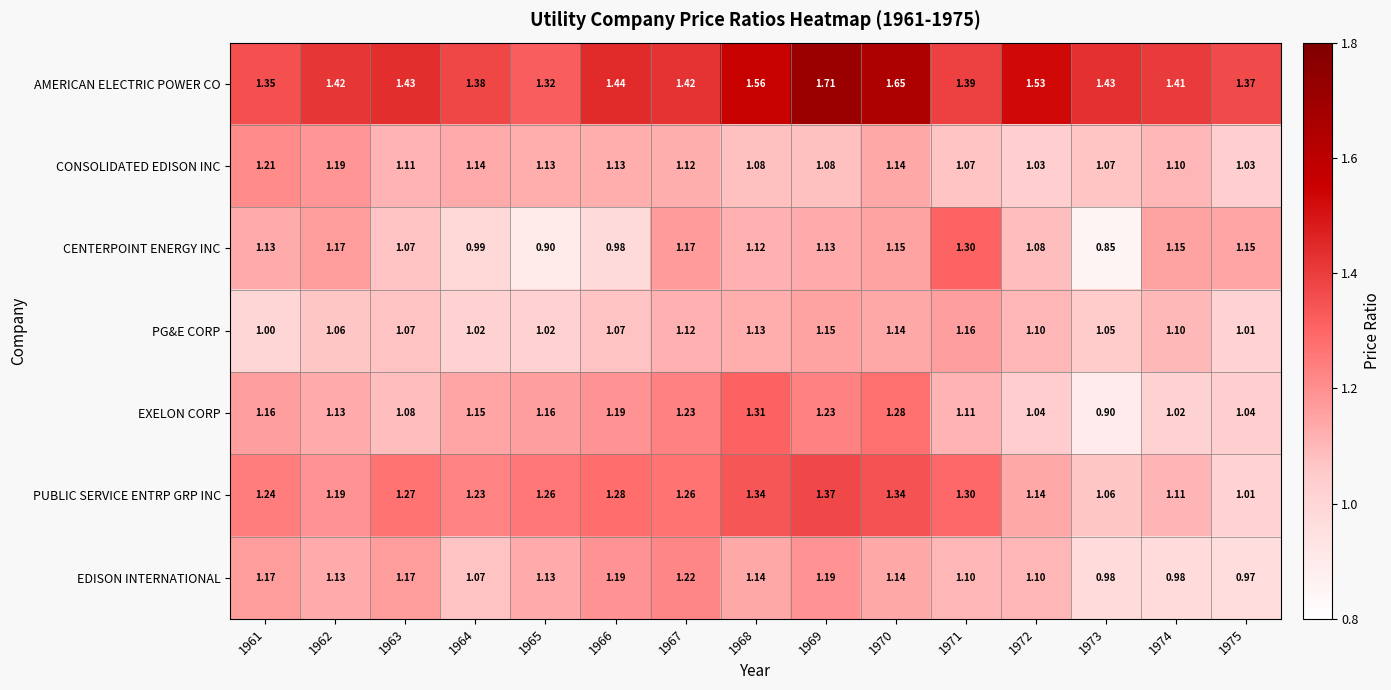

Between 1966 and 1968, which series saw the biggest shift?

CENTERPOINT ENERGY INC